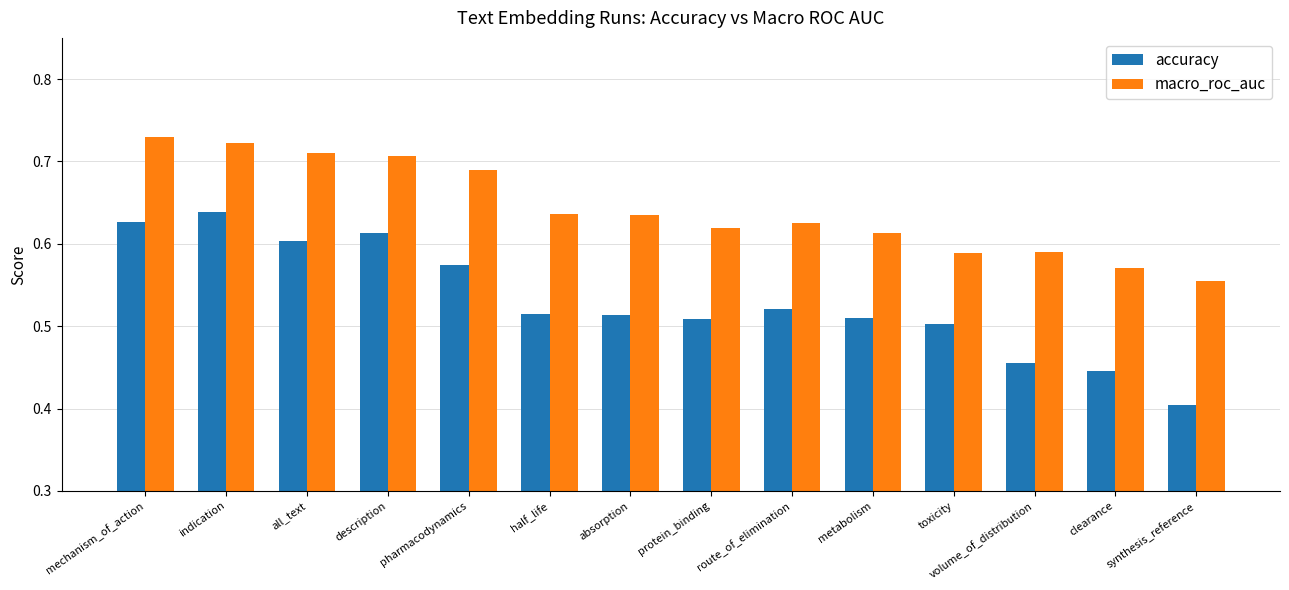

The macro_roc_auc series shows 0.4 at metabolism. True or false?

False